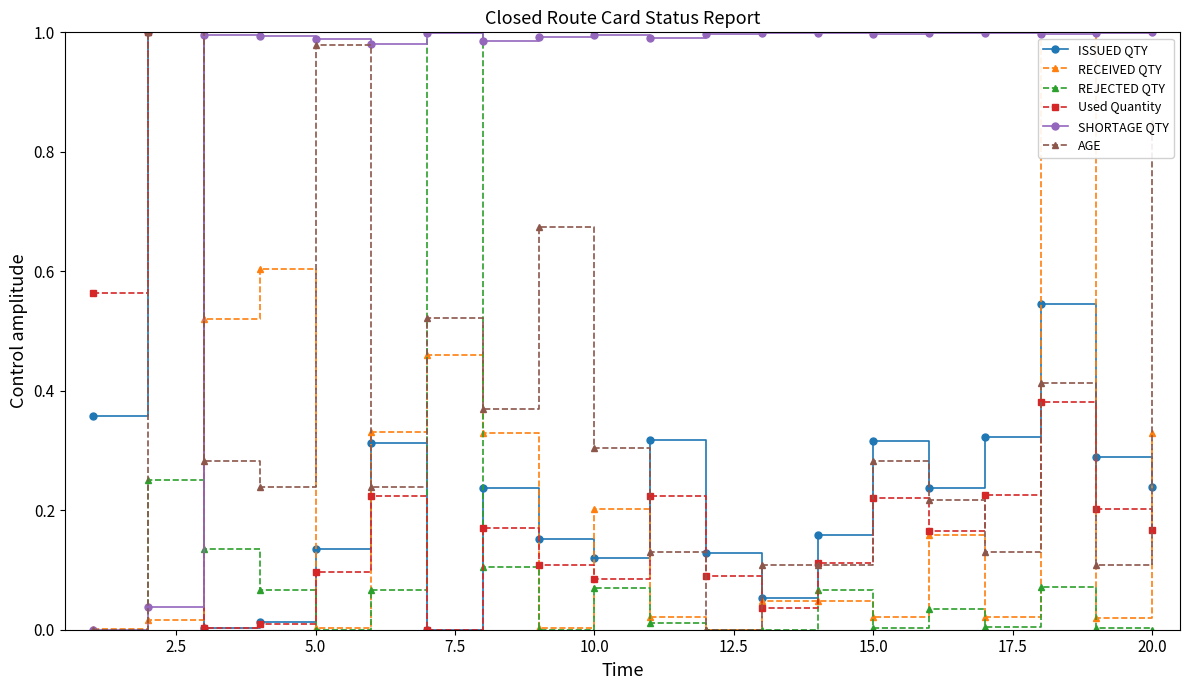

True or false: RECEIVED QTY and REJECTED QTY cross at least once.

True